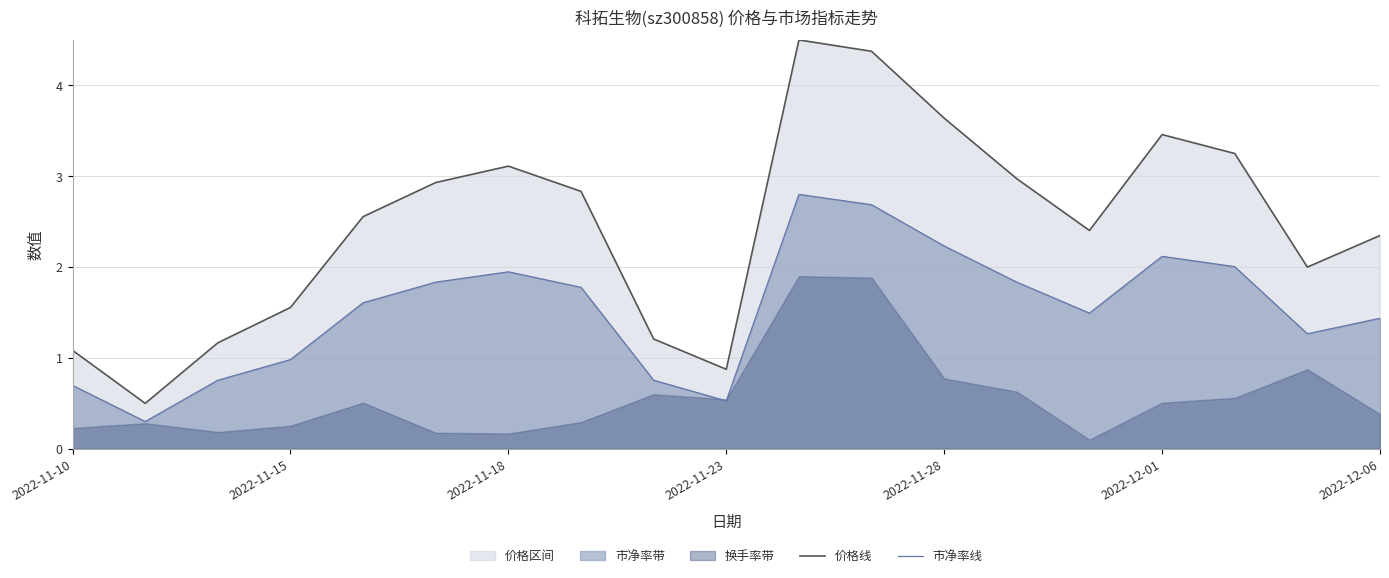

What is the difference between the second highest and minimum values in the 市净率线 series?

2.4